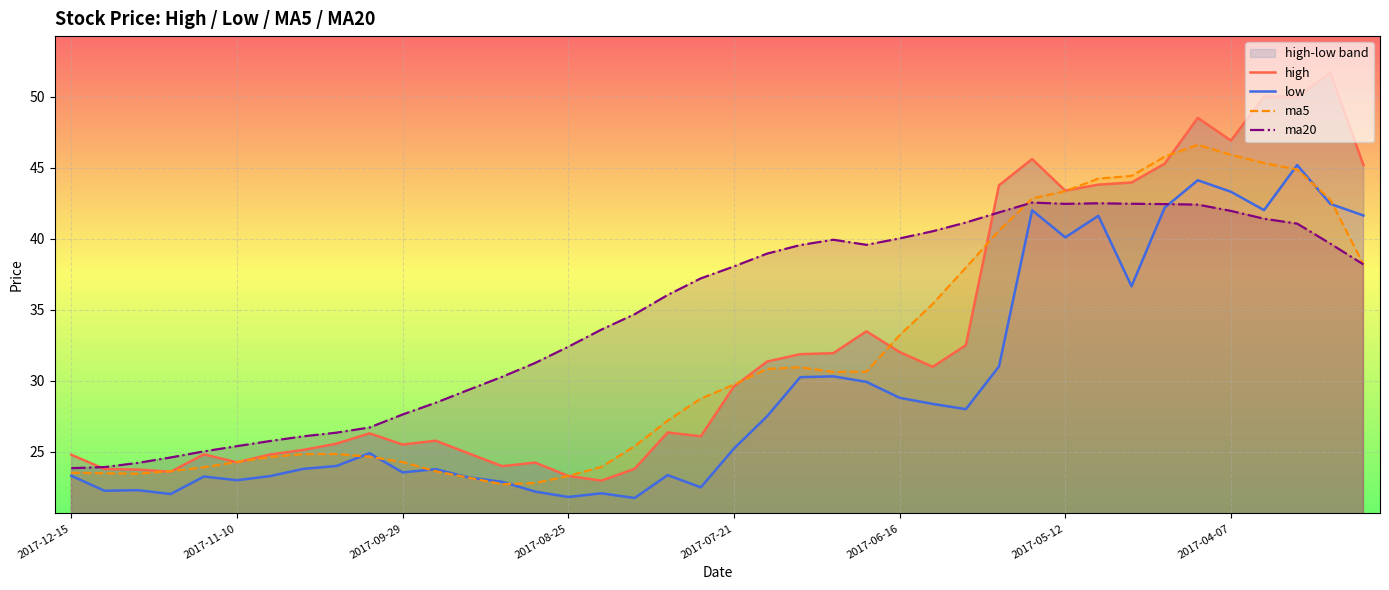

List the series in order of their peak value, highest first.

high, ma5, low, ma20